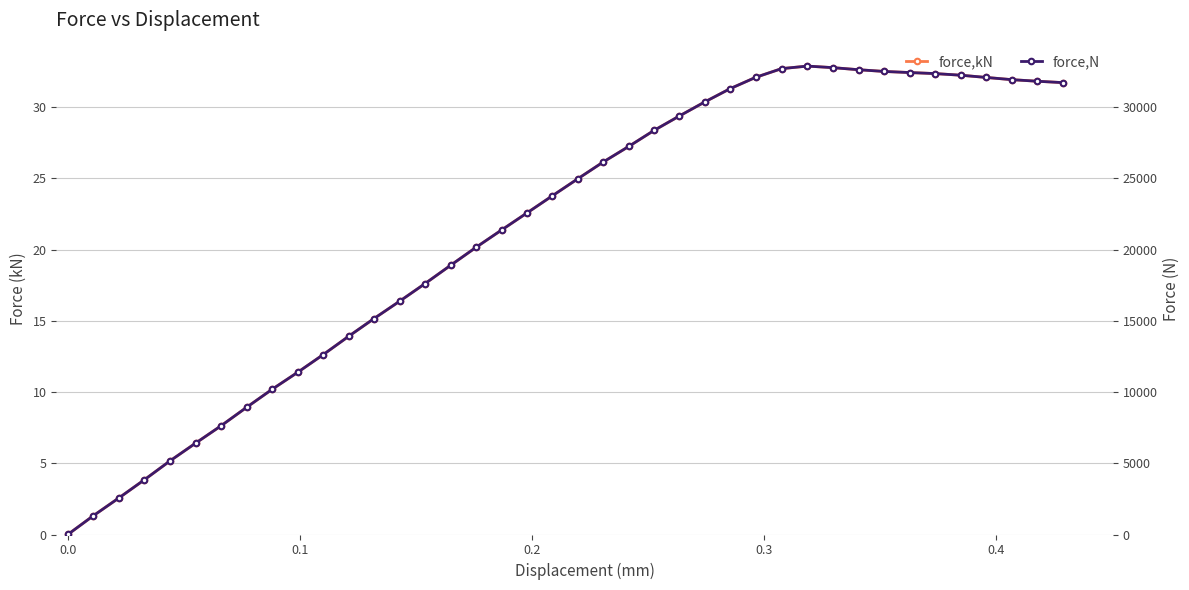

Rank the series by their average value, from lowest to highest.

force,kN, force,N